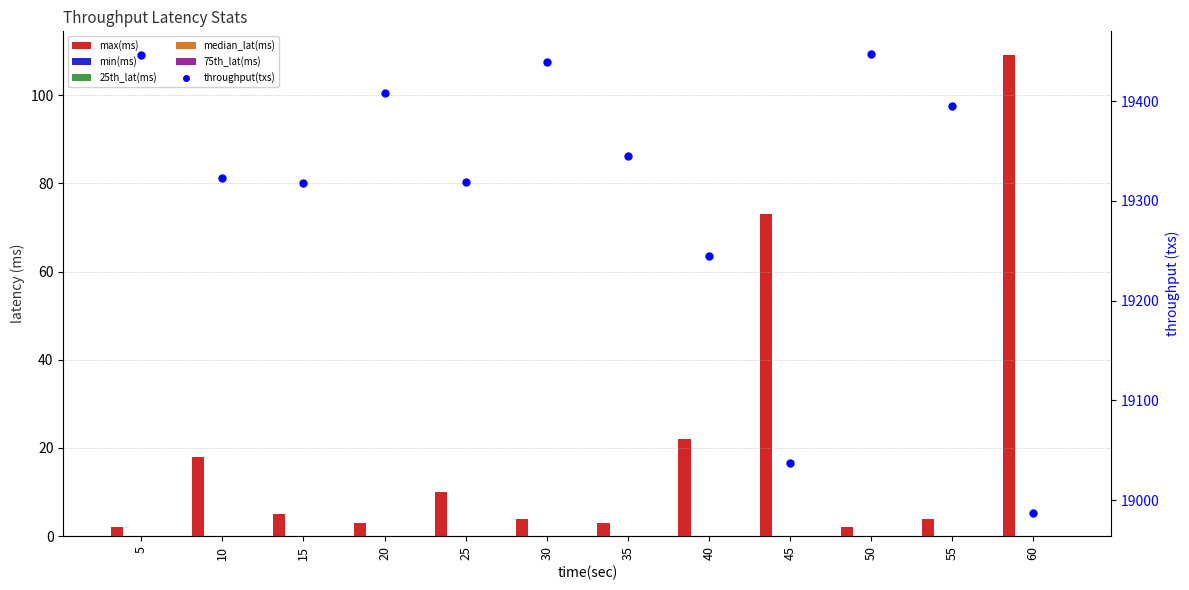

Which series contains the lowest Y value?

min(ms)